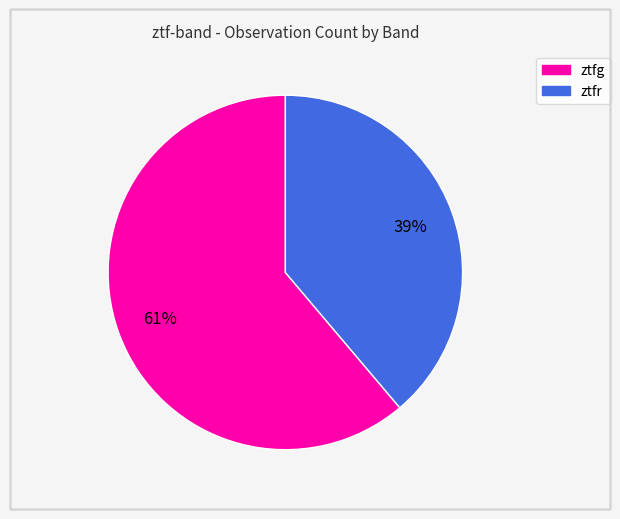

How many segments does this pie chart have?

2